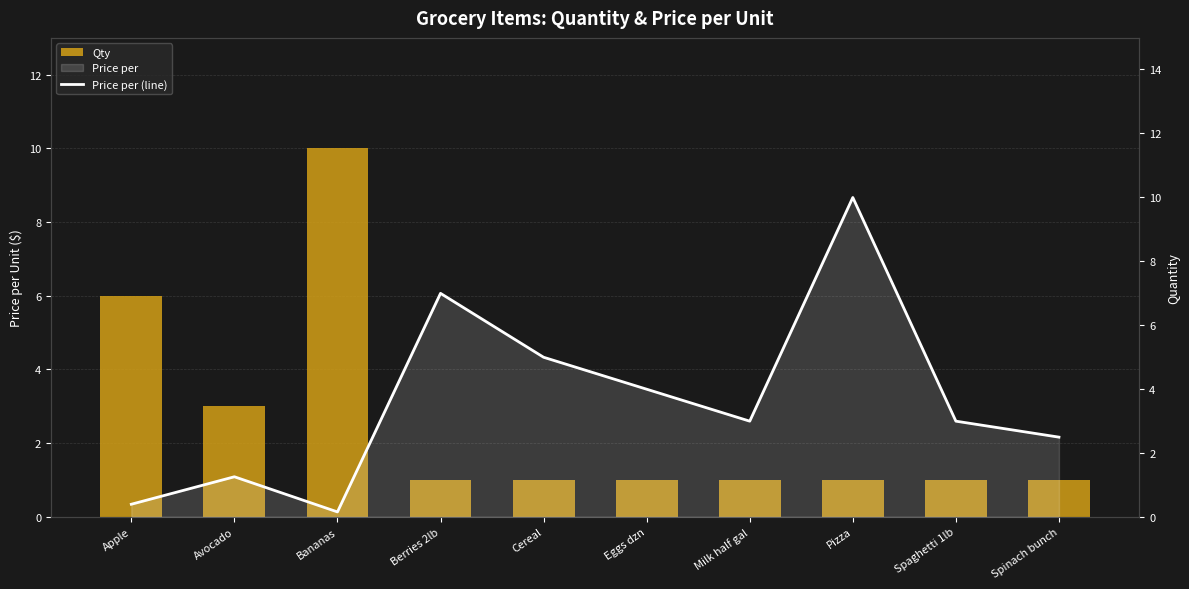

What is the difference between the maximum and second lowest values in the Price per (line) series?

9.6